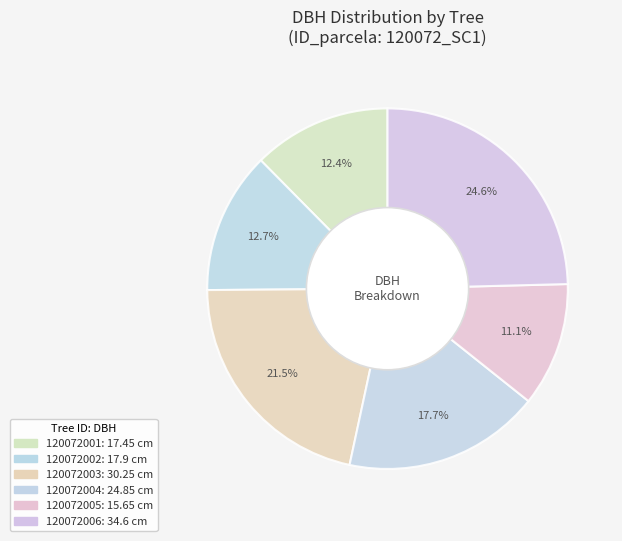

To the nearest percent, what is the difference between the 120072004 and 120072001 slice percentages?

5%